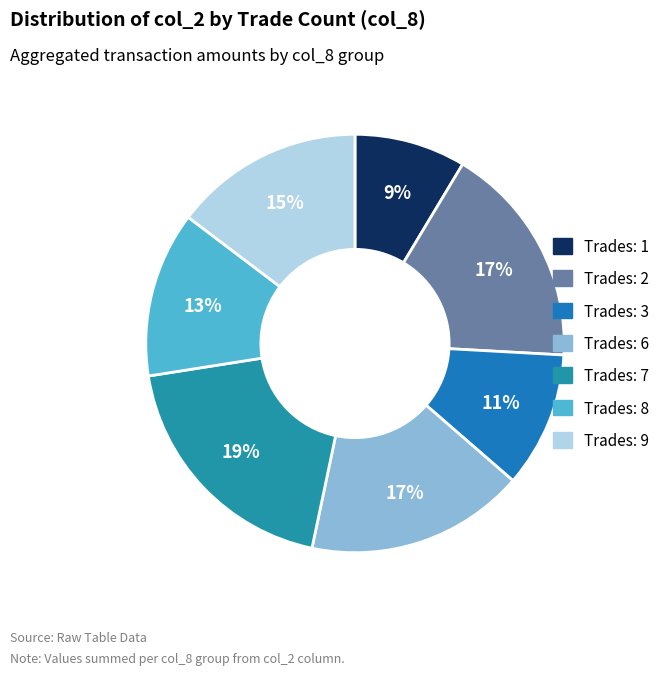

How many slices are in this pie chart?

7